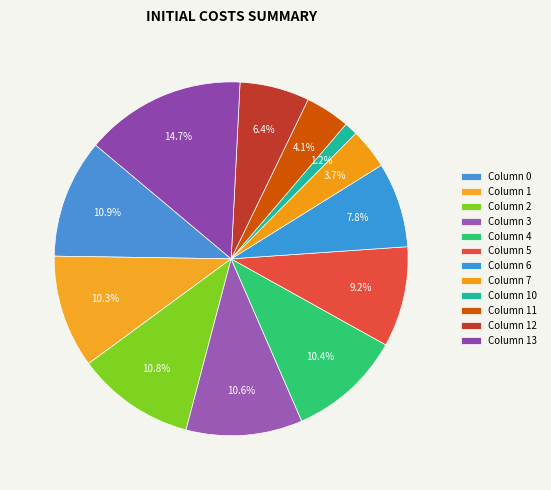

Count the number of slices in the pie.

12